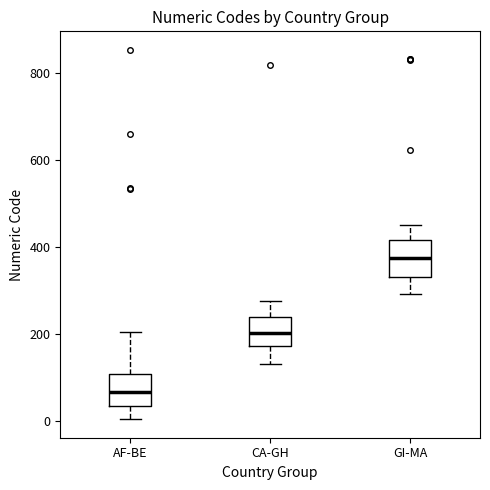

Reading left to right, read every box against the y-axis: the position of its median line, the range the box covers, and the ends of its whiskers. The values are not printed on the chart, so give them approximately, as read against the axis.

AF-BE: median 60, box 40 to 100, whiskers 0 to 200
CA-GH: median 200, box 180 to 240, whiskers 140 to 280
GI-MA: median 380, box 340 to 420, whiskers 300 to 460